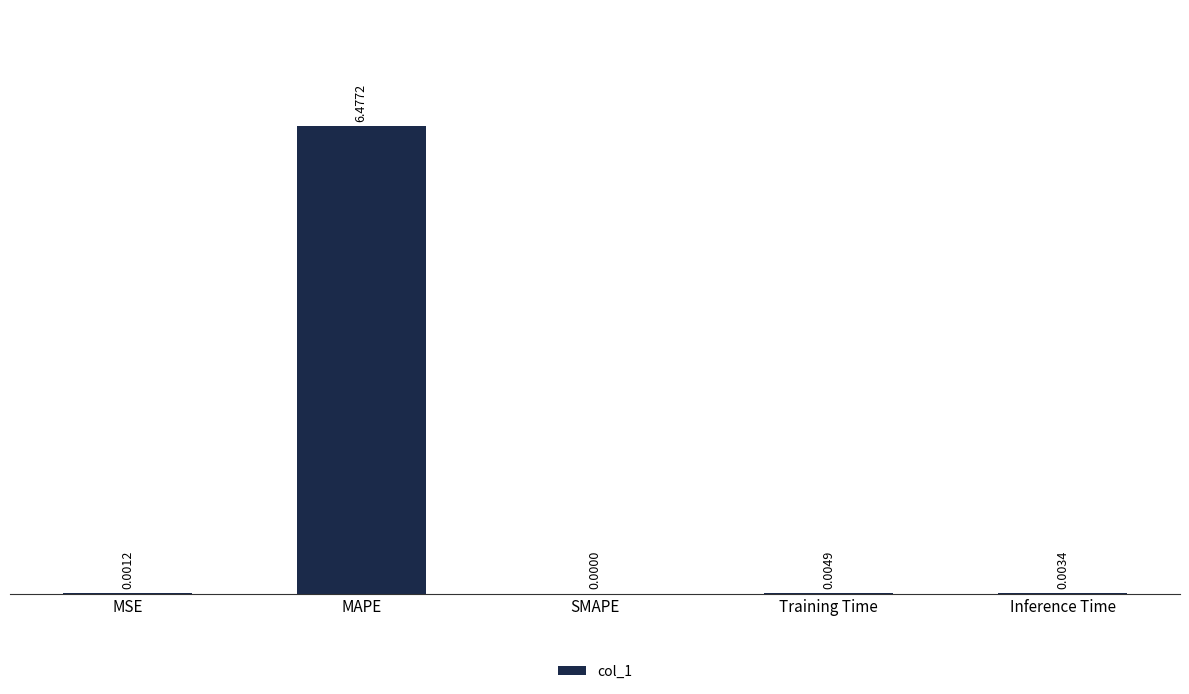

What is the sum of the values at Inference Time and MAPE?

6.5